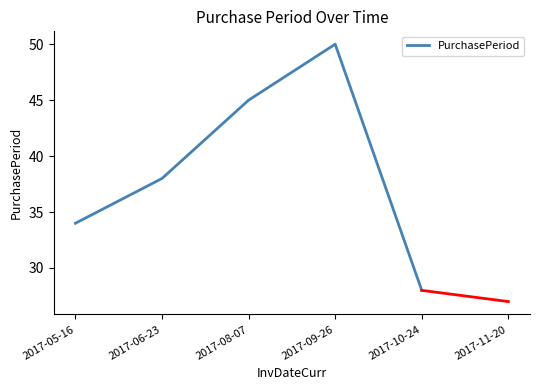

Approximately how many times larger is the value at 2017-08-07 compared to 2017-09-26?

0.9